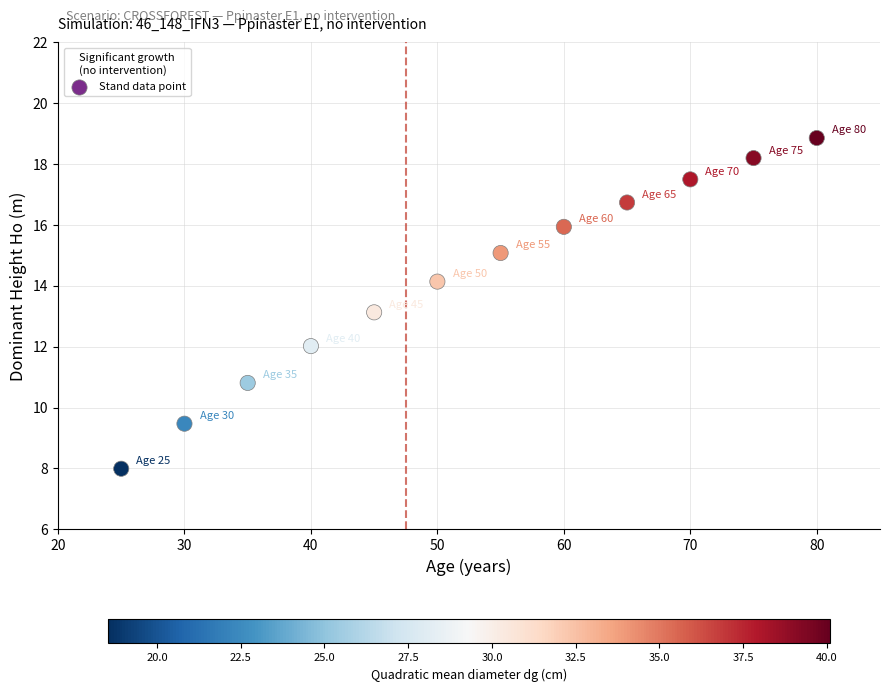

What is the range of X values (max minus min)?

55.0